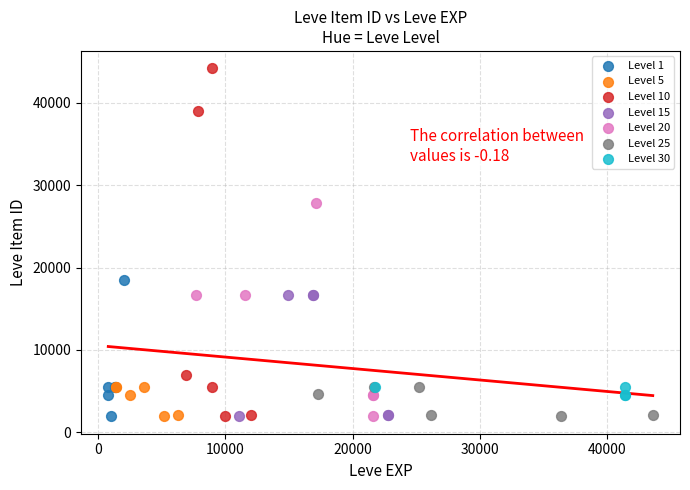

Which series has the largest Y range (max minus min)?

Level 10